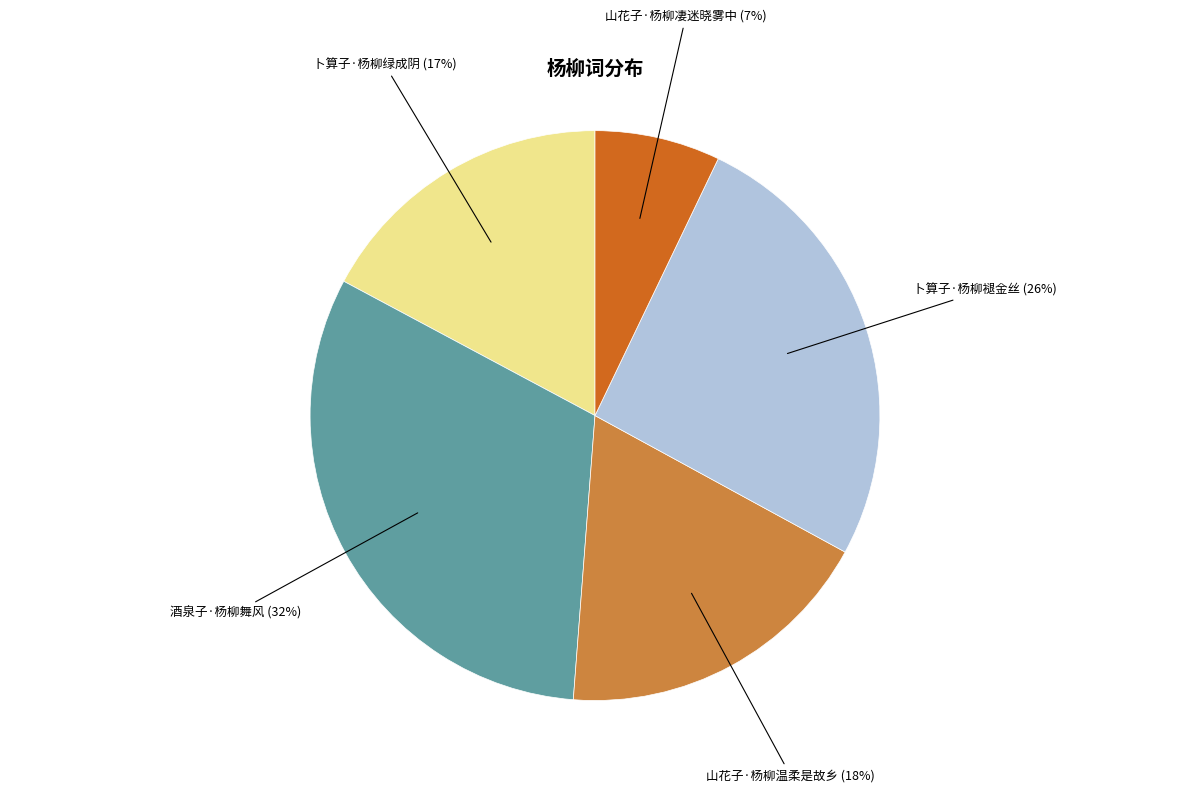

The 酒泉子·杨柳舞风 slice represents 45% of the pie. True or false?

False